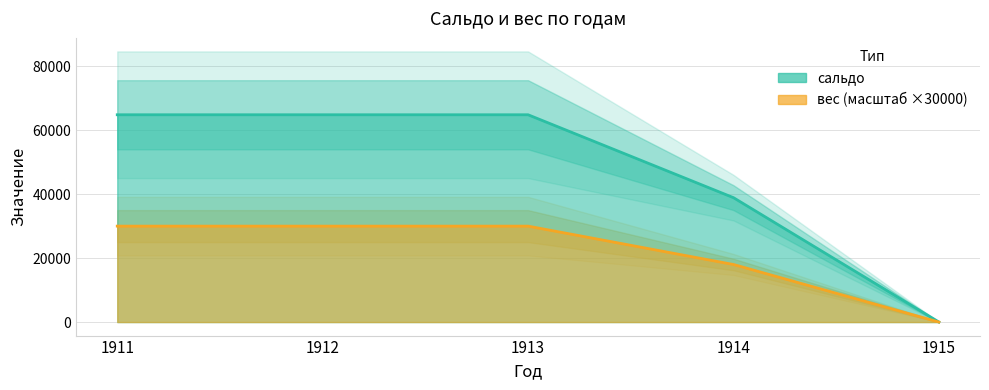

True or false: вес (масштаб ×30000) has a value of 0.0 at 1915.

True